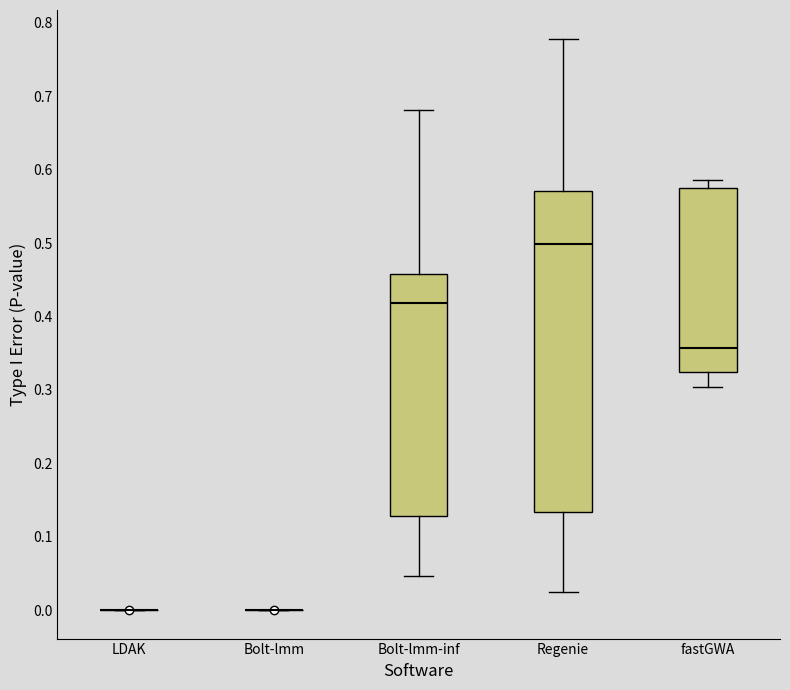

Which box is the tallest, from its lower edge to its upper edge?

Regenie